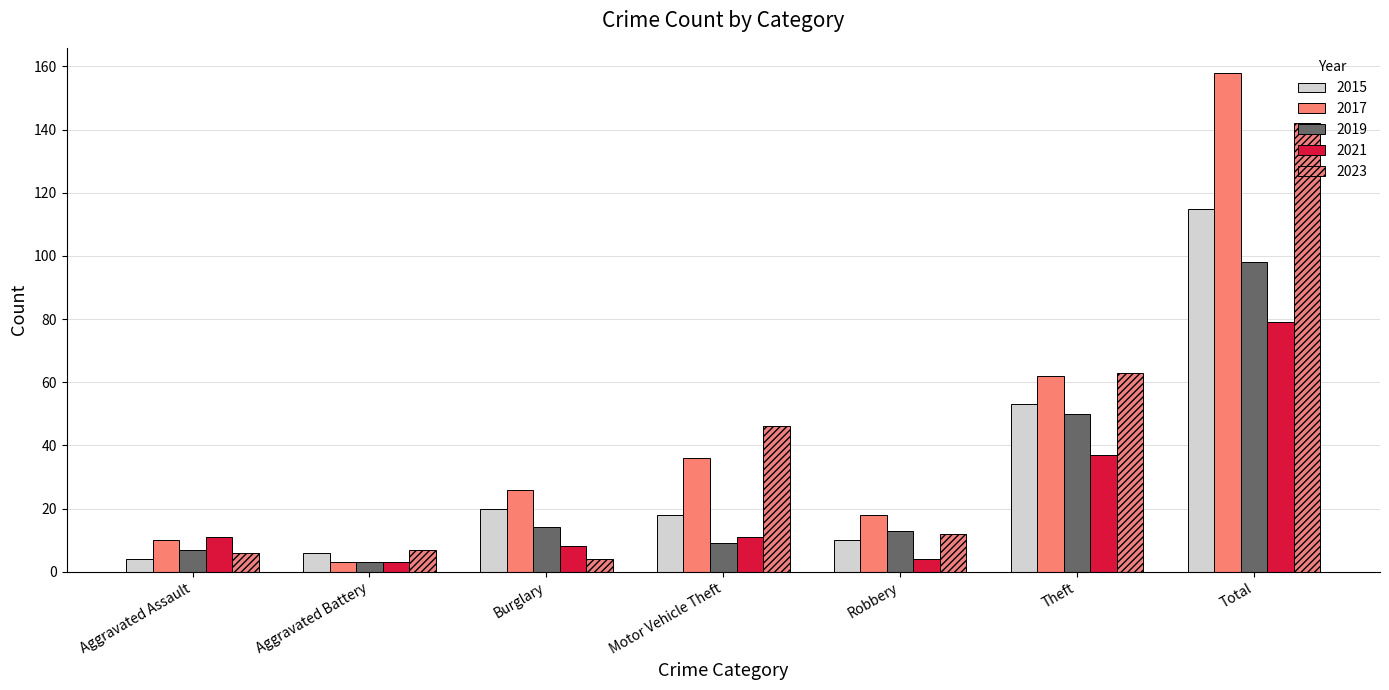

Count the number of data series in this chart.

5